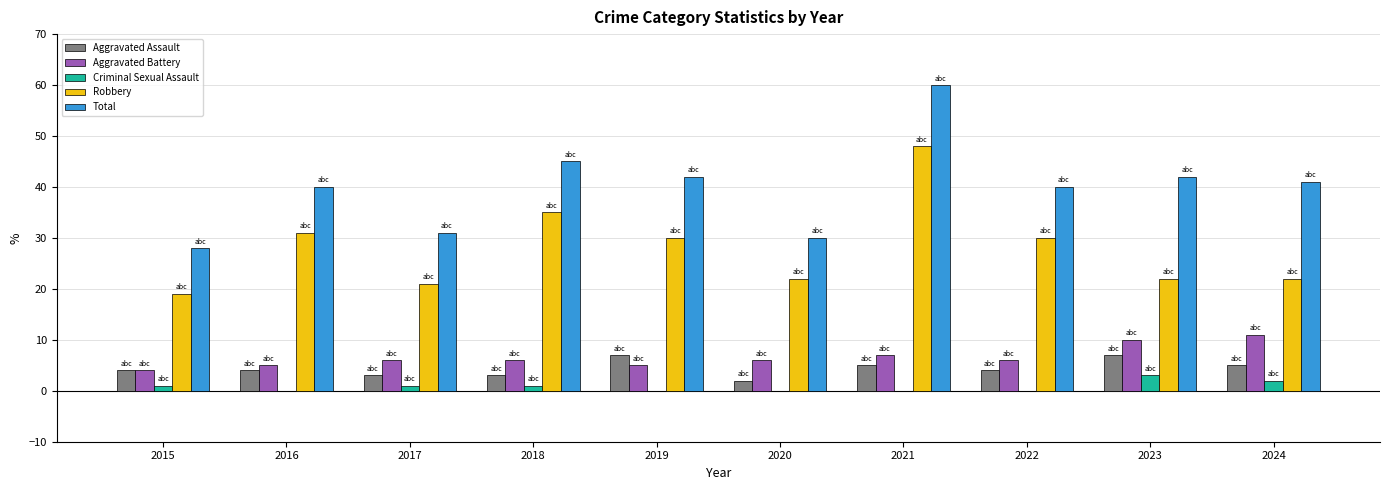

Are the bars horizontal?

No